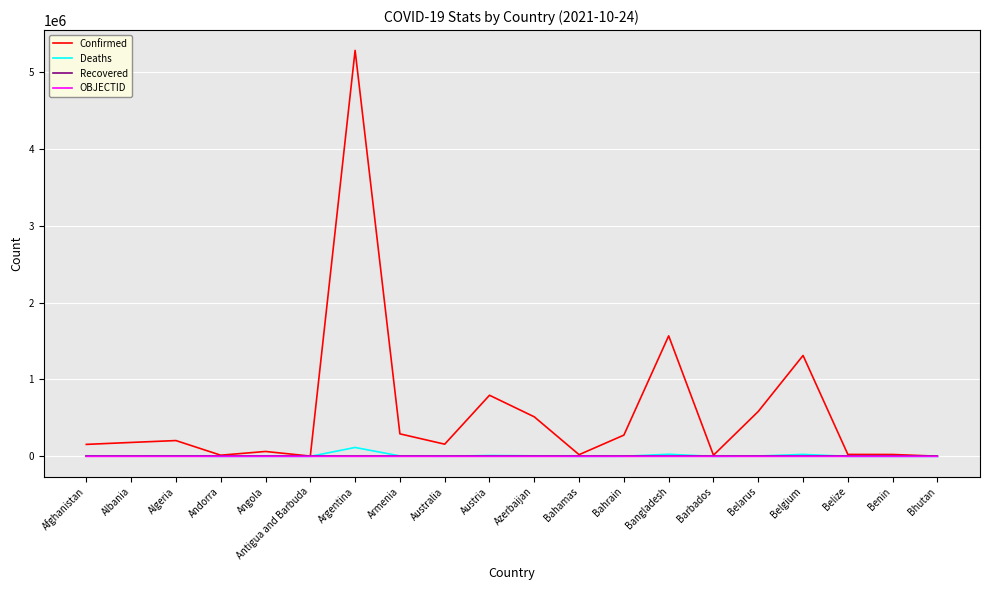

What is the difference between the second highest and minimum values in the Deaths series?

27811